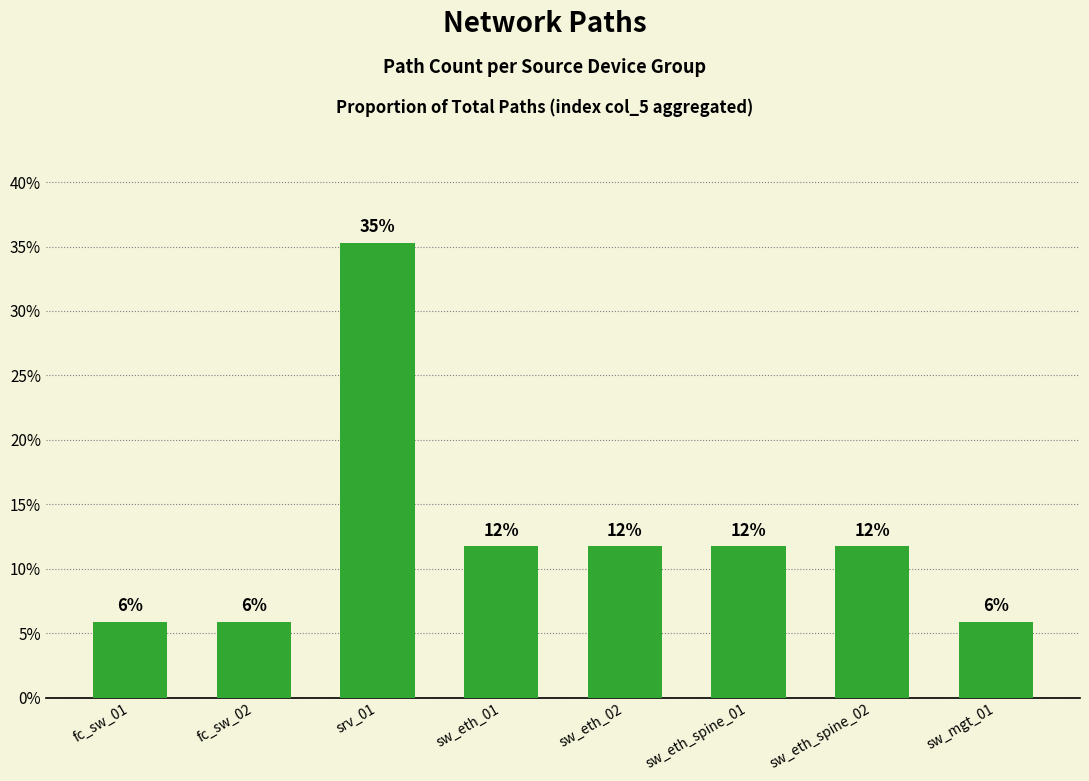

Are the bars horizontal?

No